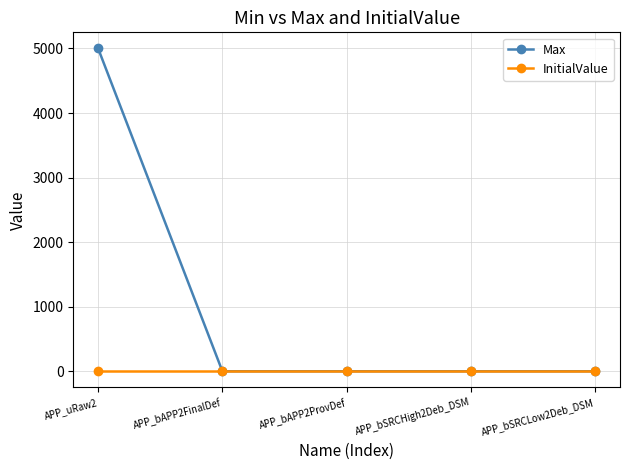

What is the label of the 4th point from the right?

APP_bAPP2FinalDef